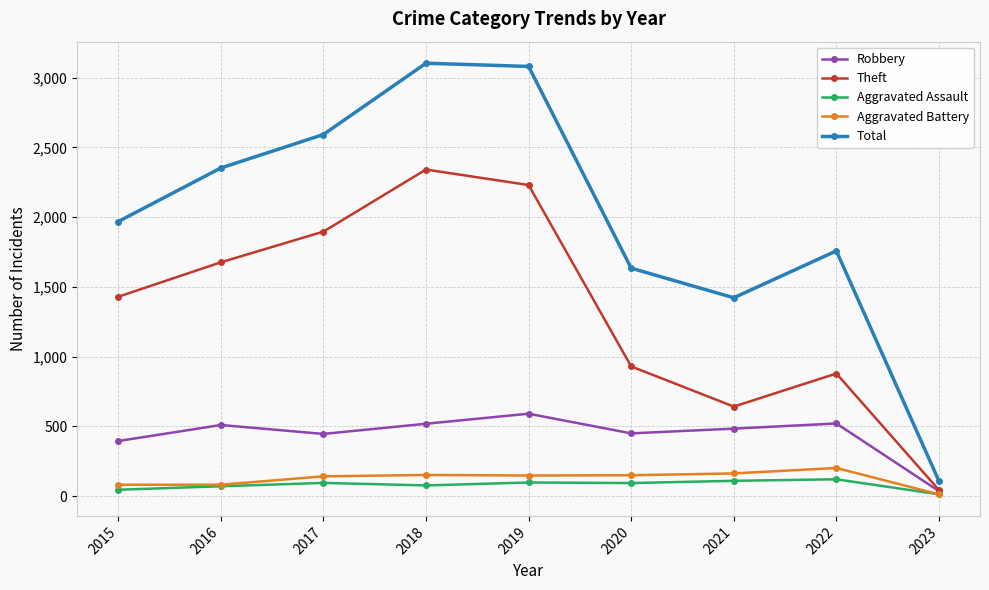

How many lines are shown in the chart?

5